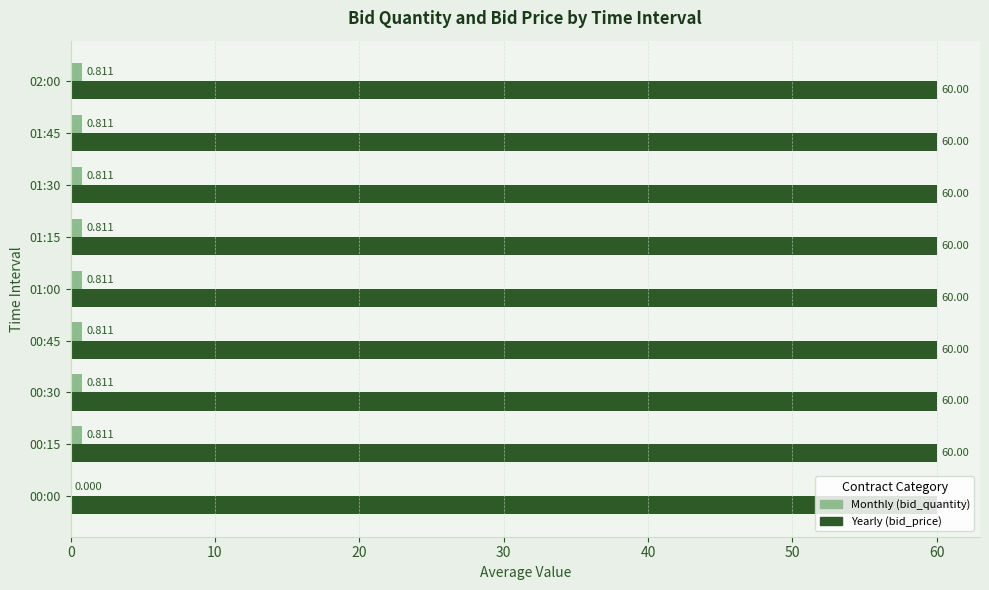

Which series has the largest total across all categories?

Yearly (bid_price)